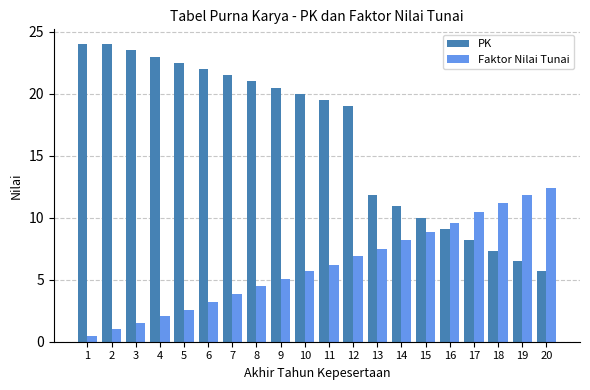

Where is PK nearest to the value 14?

13